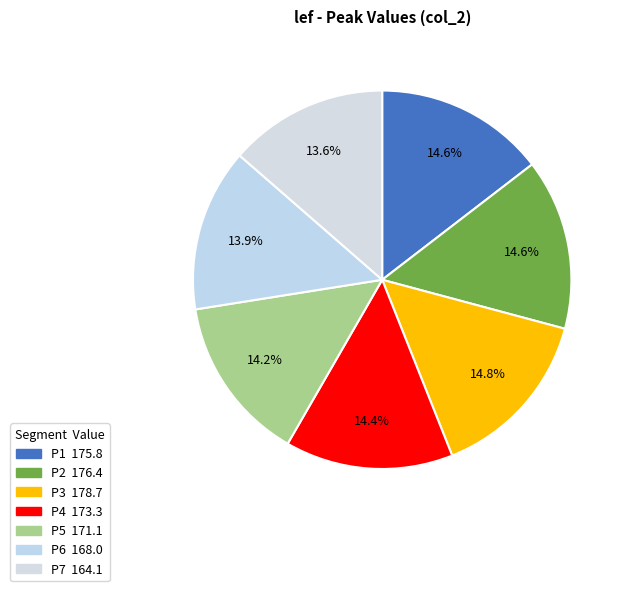

To the nearest percent, what is the difference between the P2 and P6 slice percentages?

1%